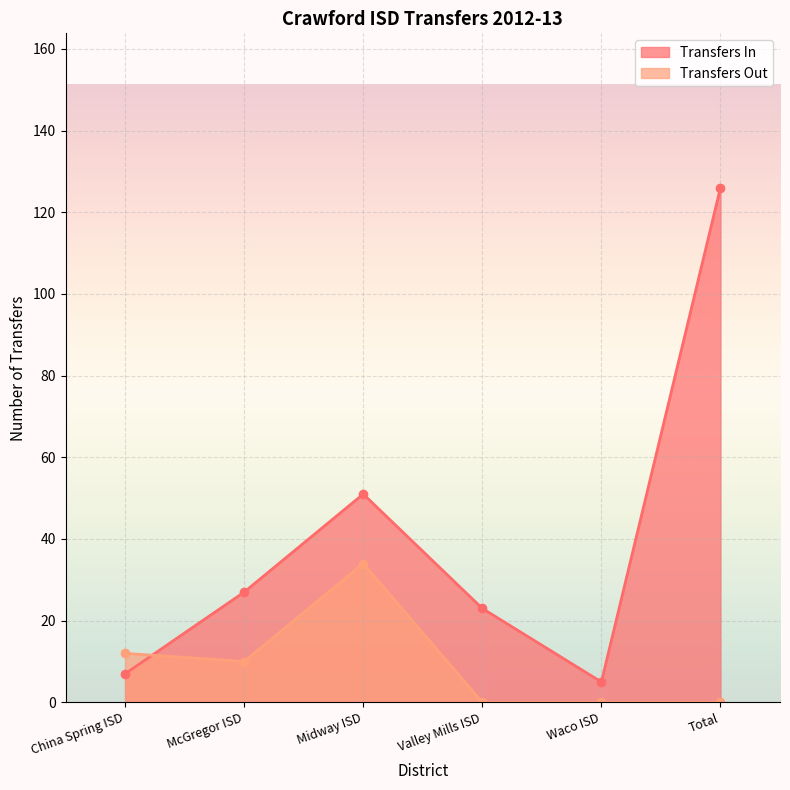

True or false: Transfers In has a value of 27 at McGregor ISD.

True